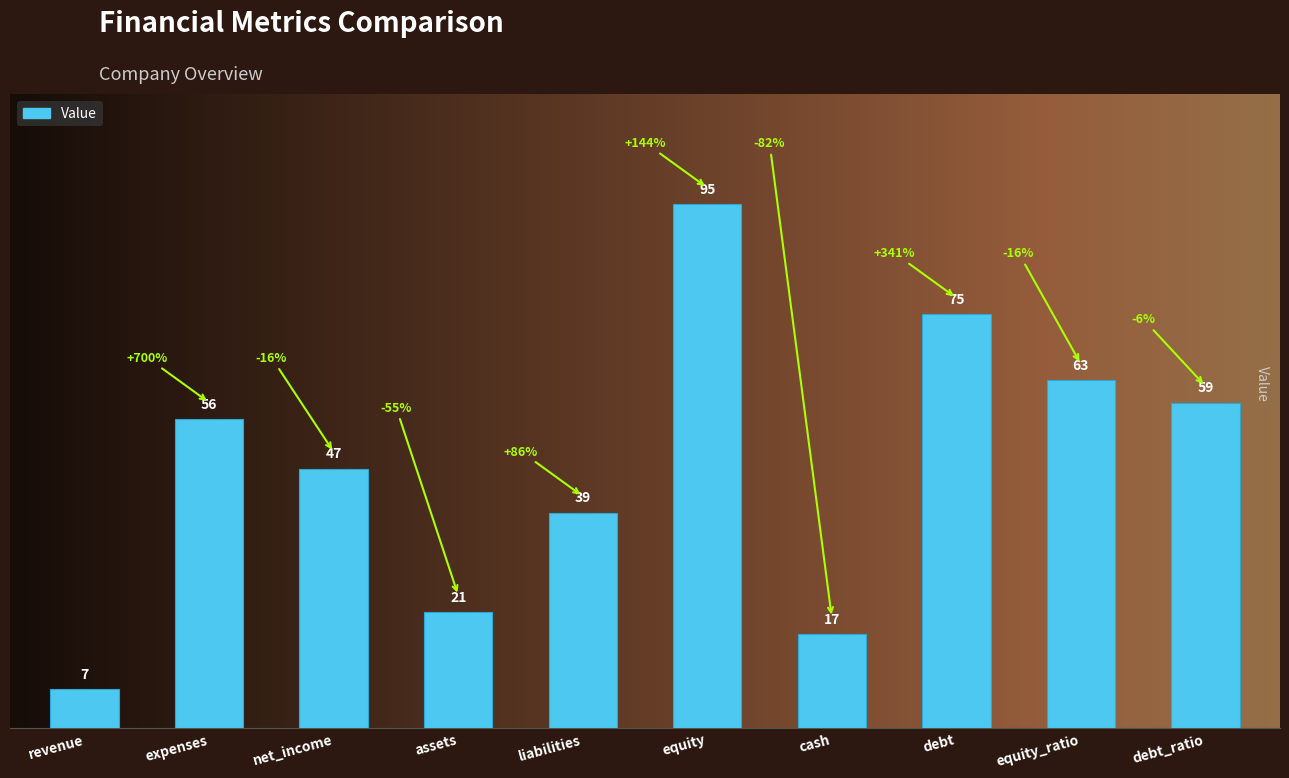

What is the value of the 1st bar from the left?

7